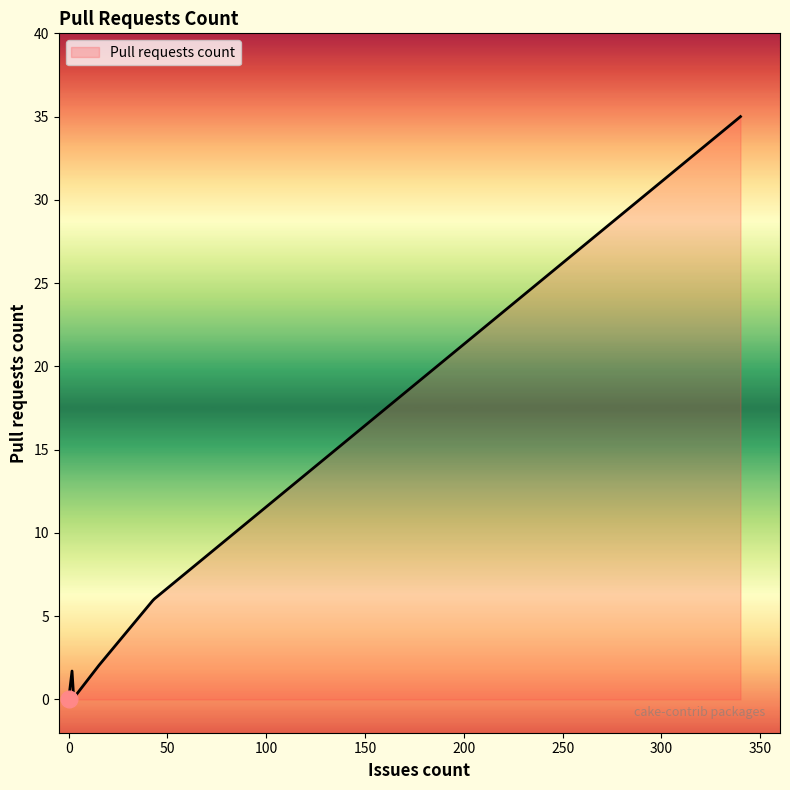

What is the greatest value displayed?

35.0